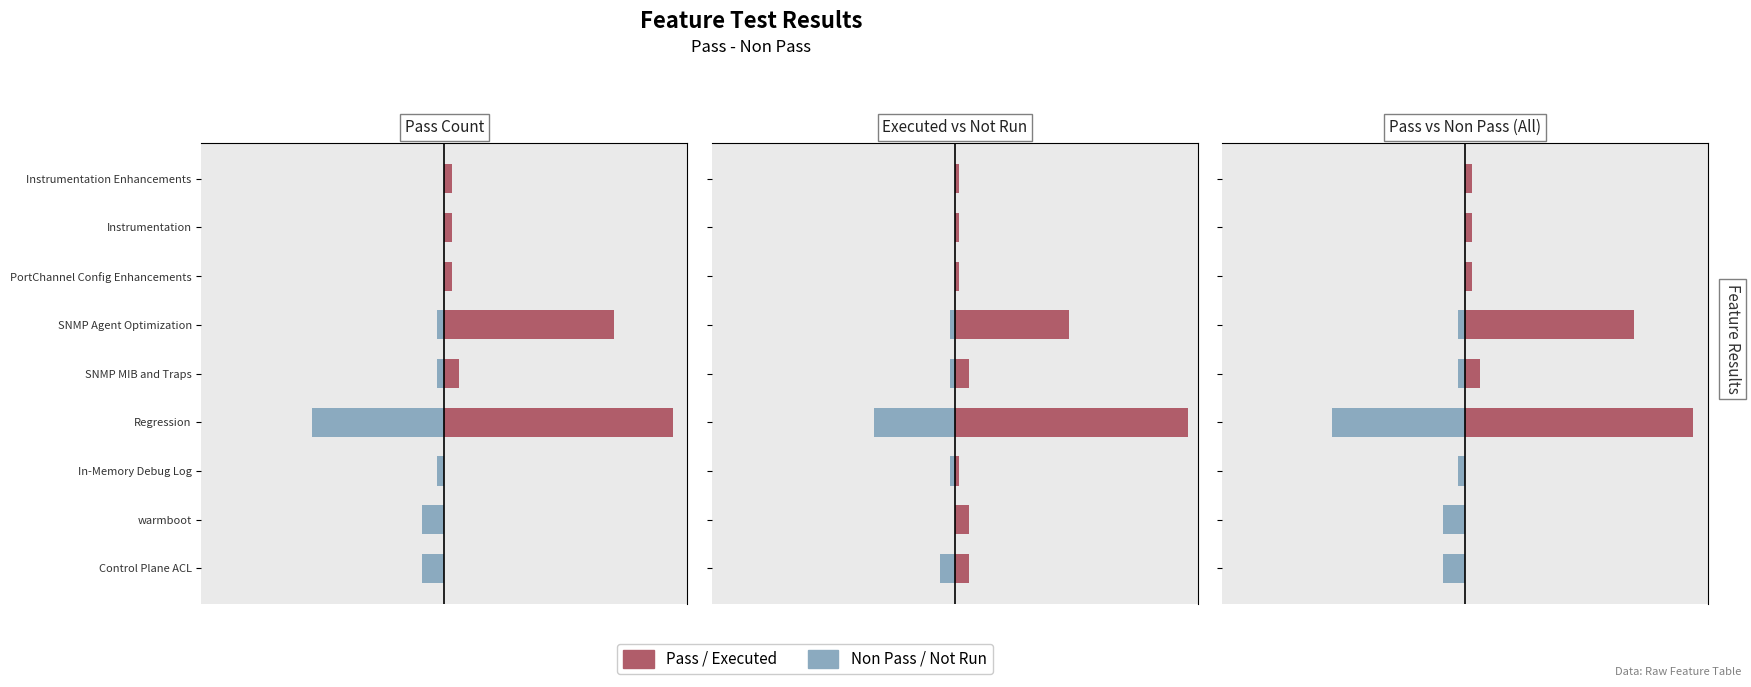

Which series has the widest spread of values?

Pass / Executed